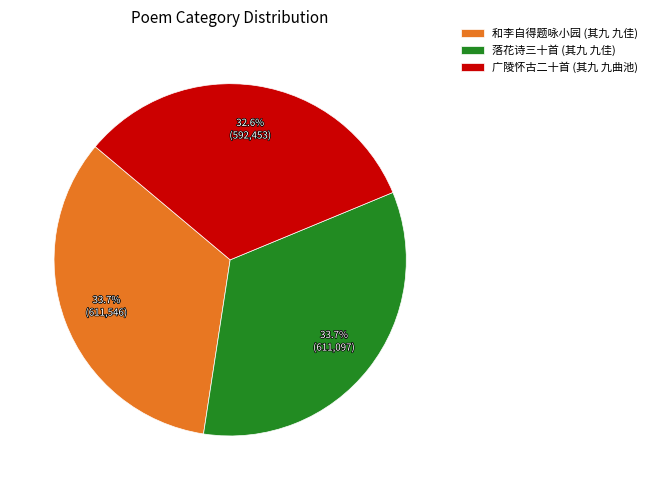

Which category has the smallest portion of the pie?

广陵怀古二十首 (其九 九曲池)